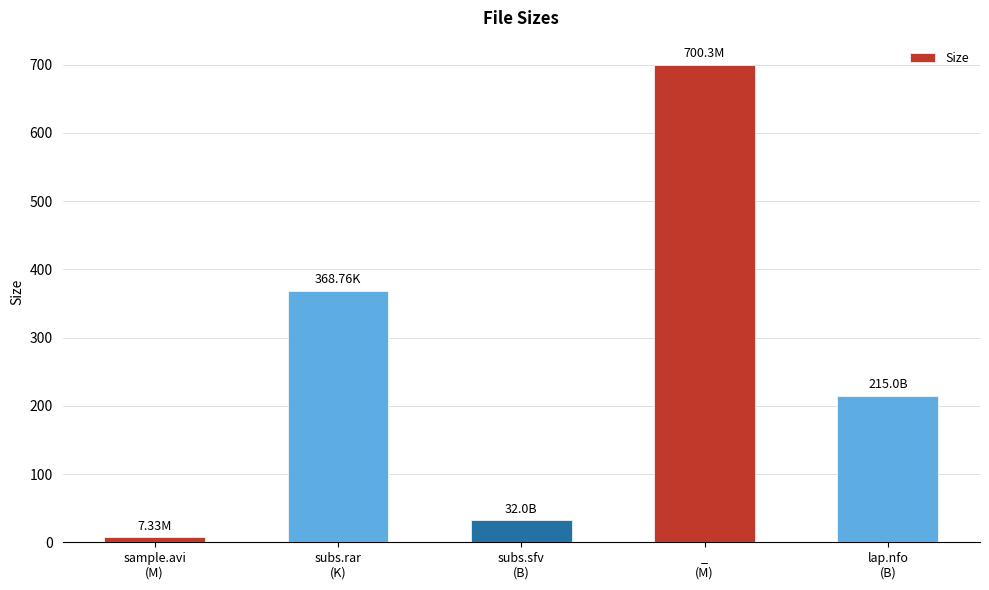

What is the value of the 1st bar from the left?

7.3